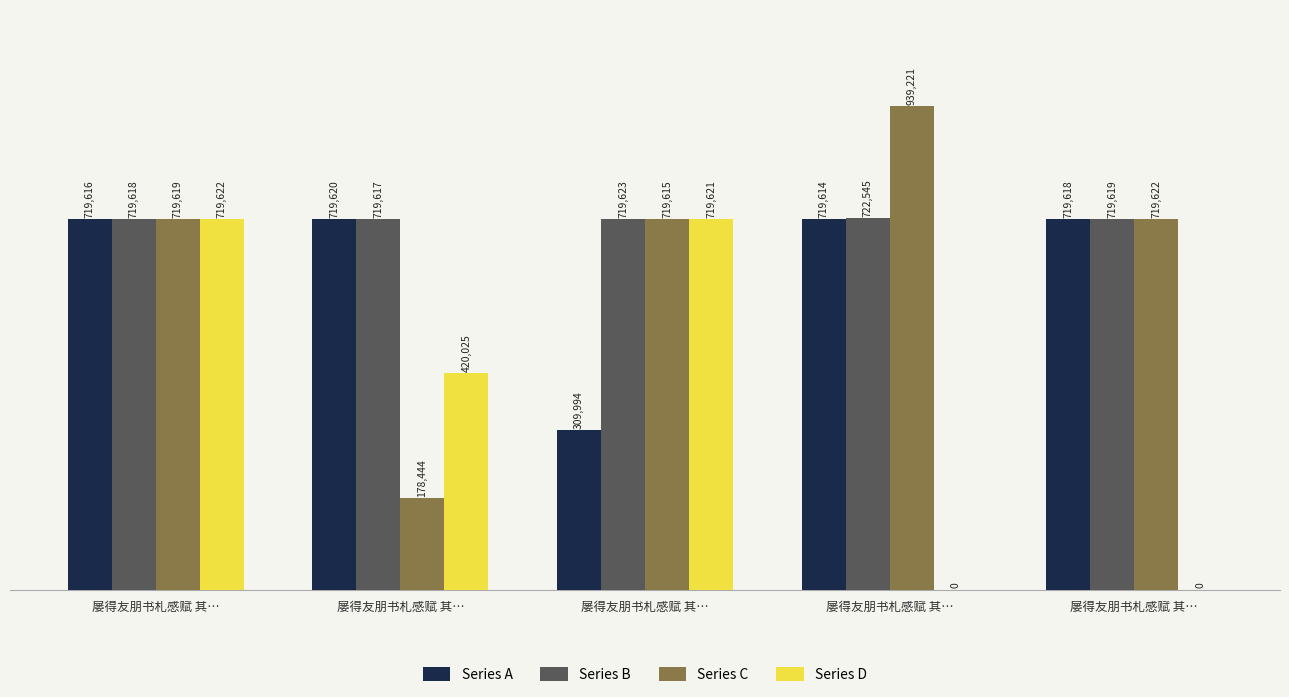

Does the chart contain stacked bars?

No